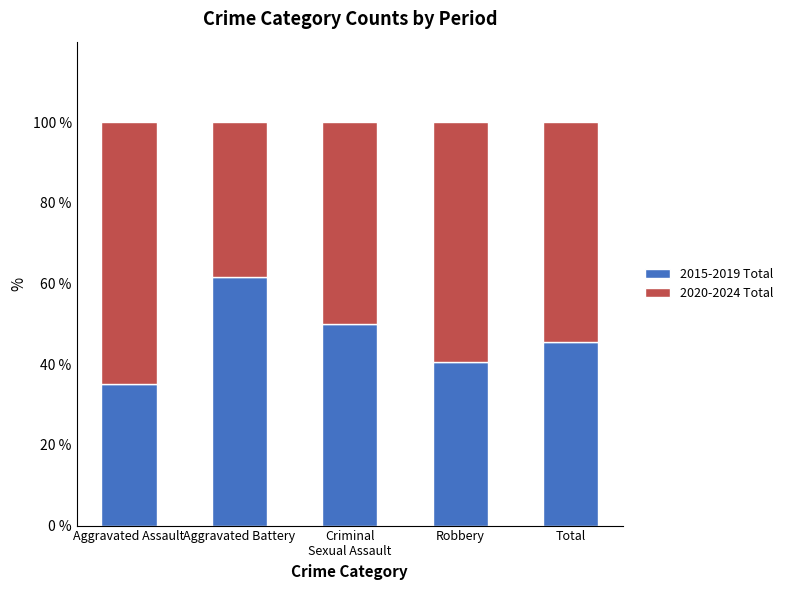

What is the difference between the 2015-2019 Total values at Aggravated Battery and Robbery?

21.0